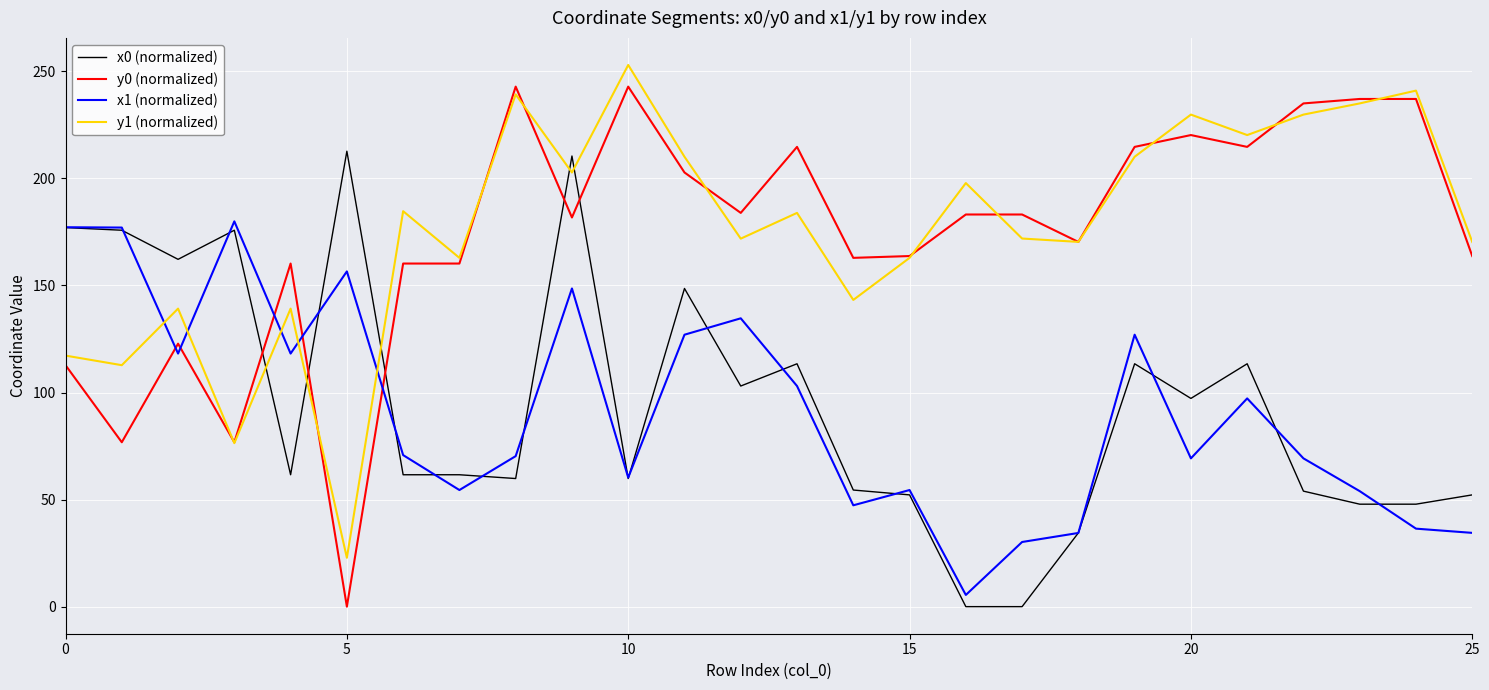

What is the maximum value for x1 (normalized)?

179.9